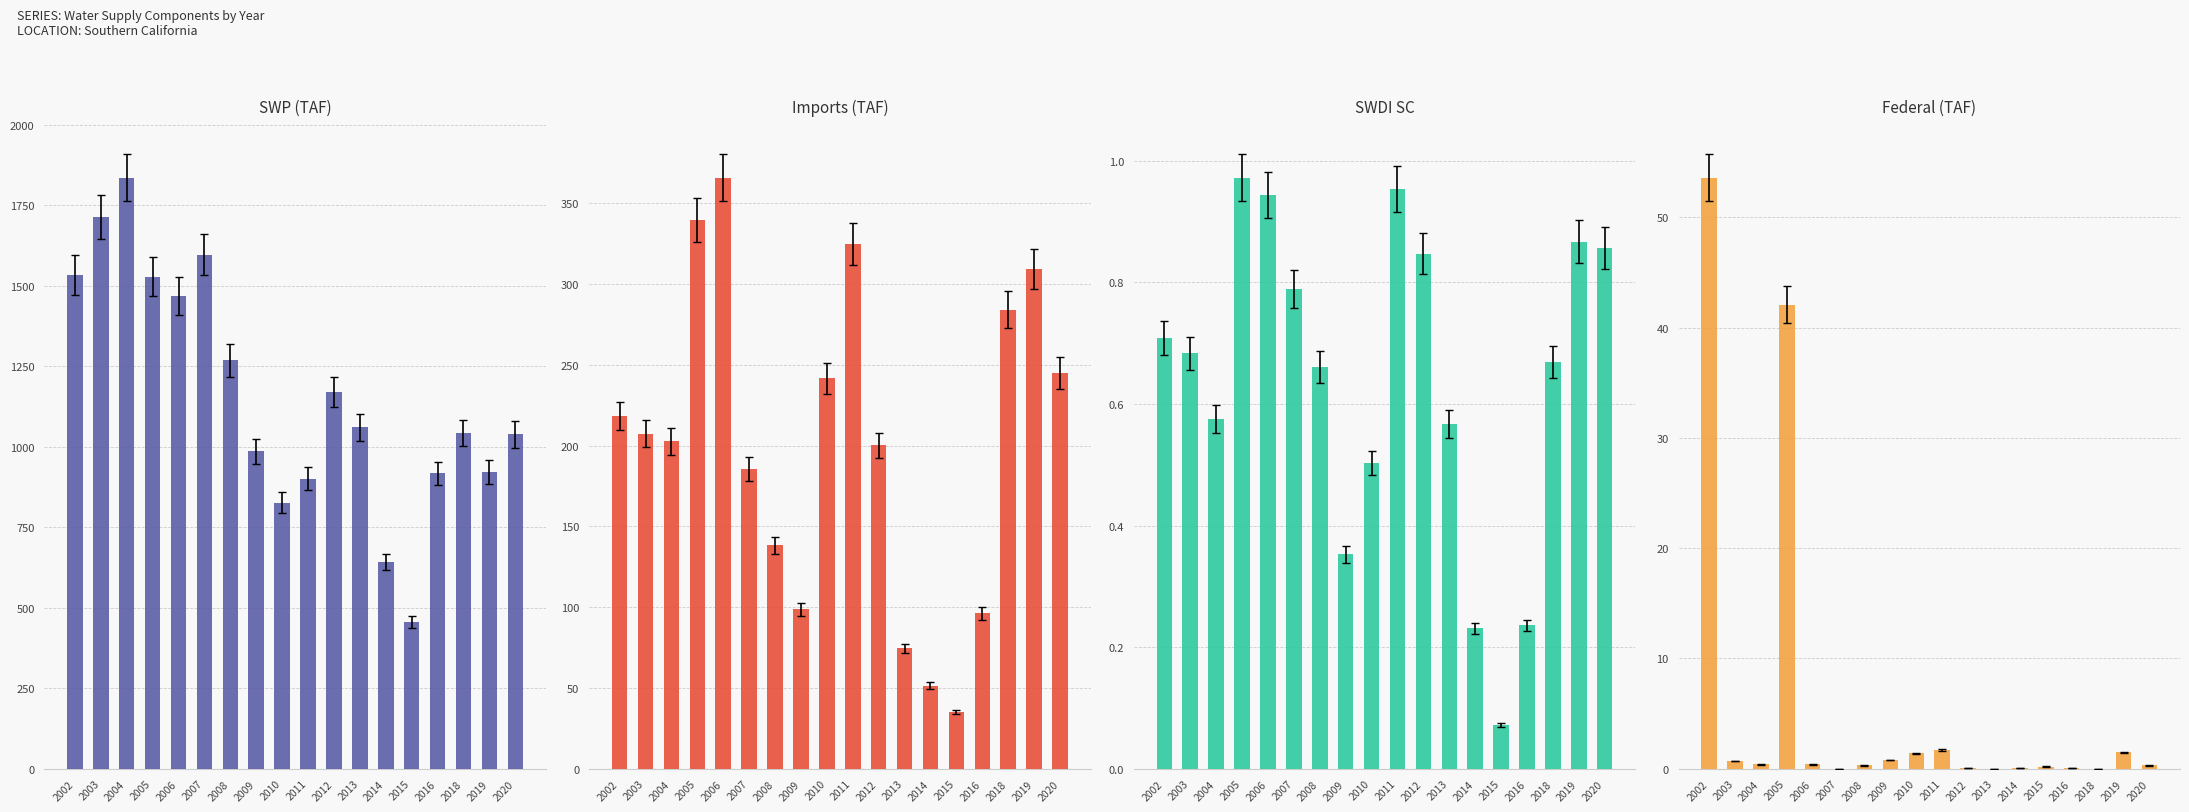

Which series has the largest total across all categories?

SWP